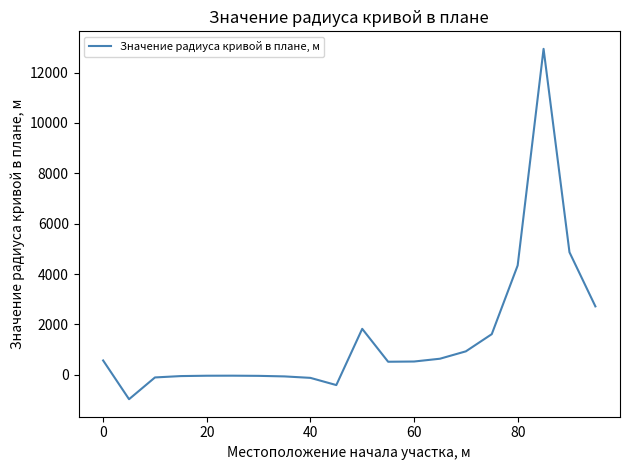

What is the greatest value displayed?

12942